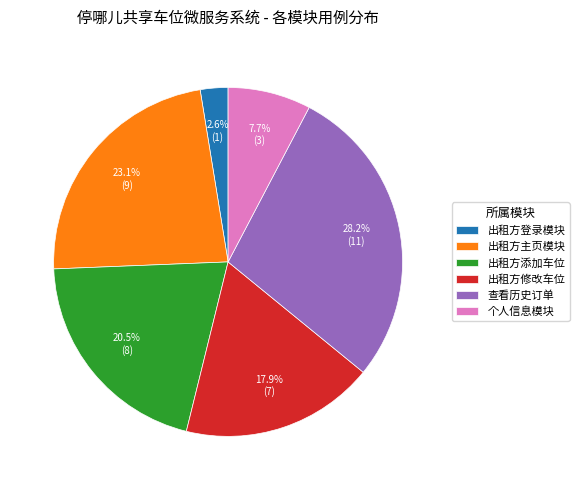

To the nearest percent, what is the combined percentage of 出租方主页模块 and 出租方登录模块?

26%